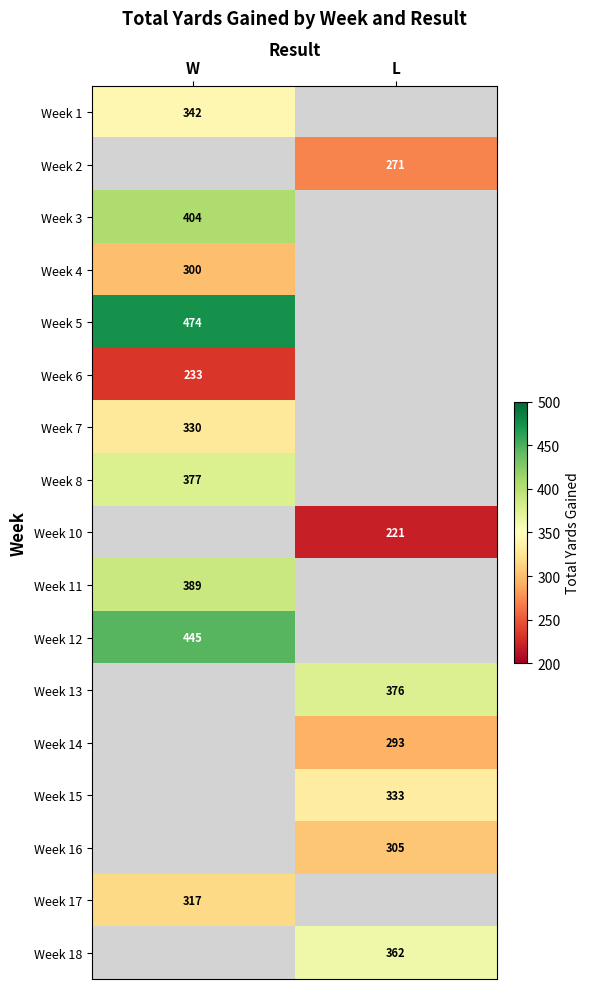

Count the number of data series in this chart.

17